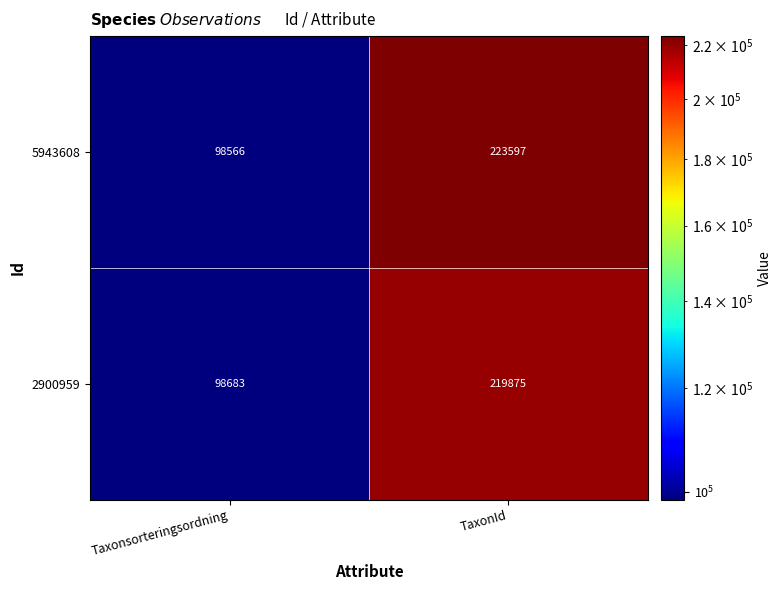

What is the maximum value for 5943608?

223597